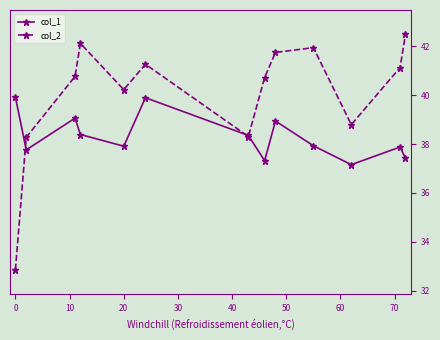

In col_1, how many points are higher than both neighbors (excluding endpoints)?

4